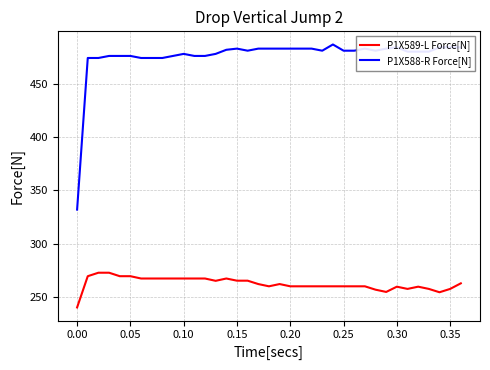

True or false: P1X589-L Force[N] and P1X588-R Force[N] cross at least once.

False